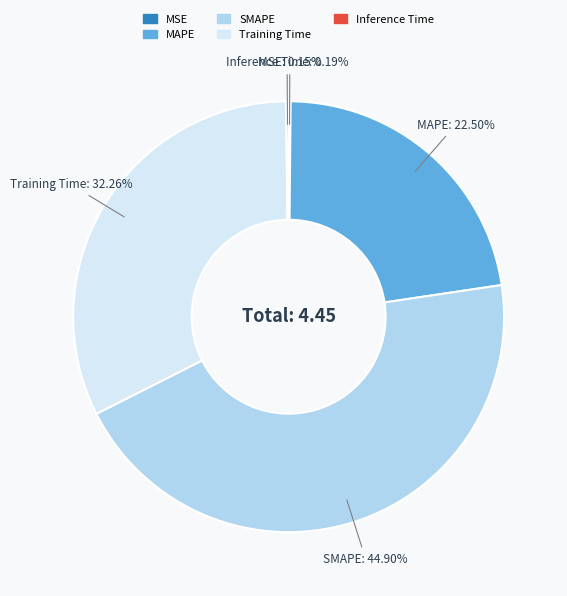

Approximately how many times larger is the value at SMAPE compared to MAPE?

2.0